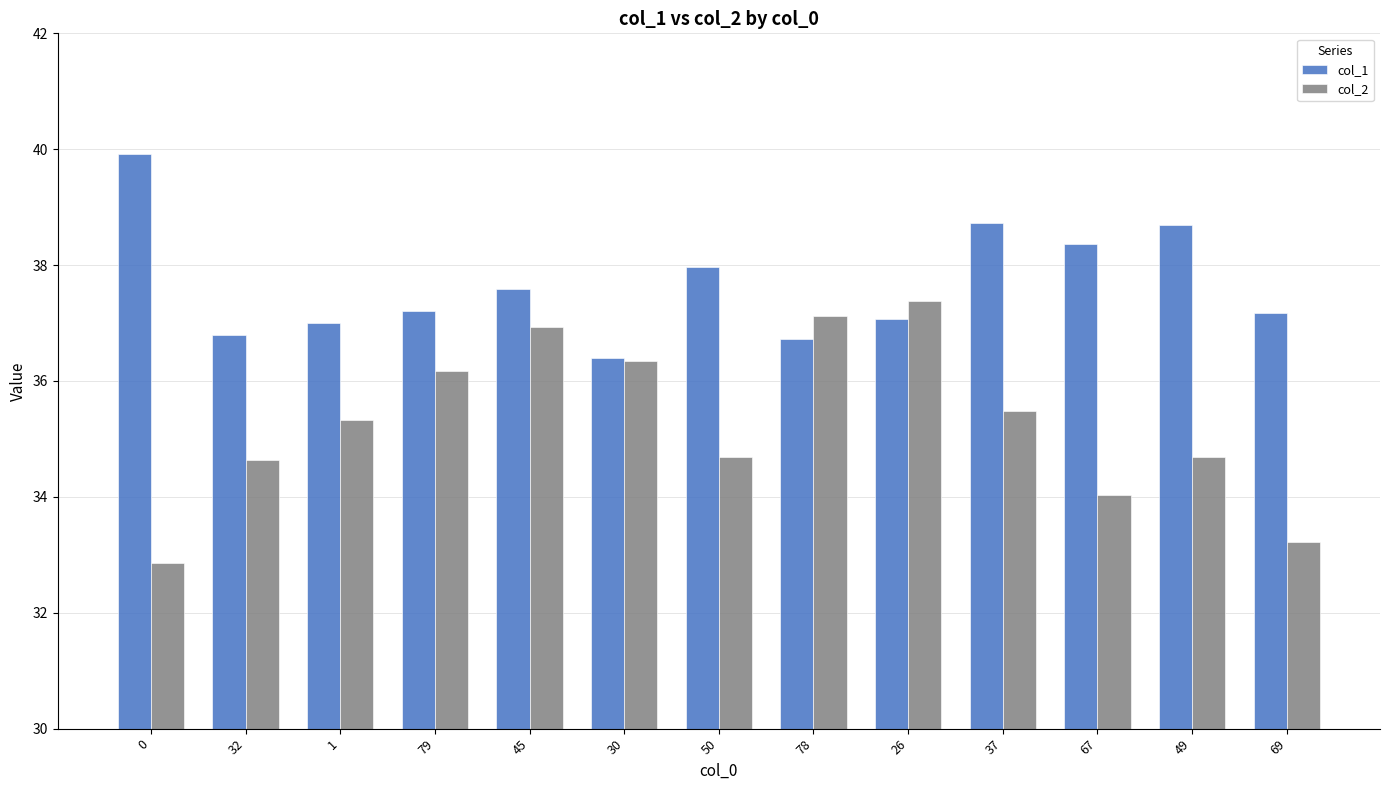

What is the lowest value of the col_1 series?

36.4